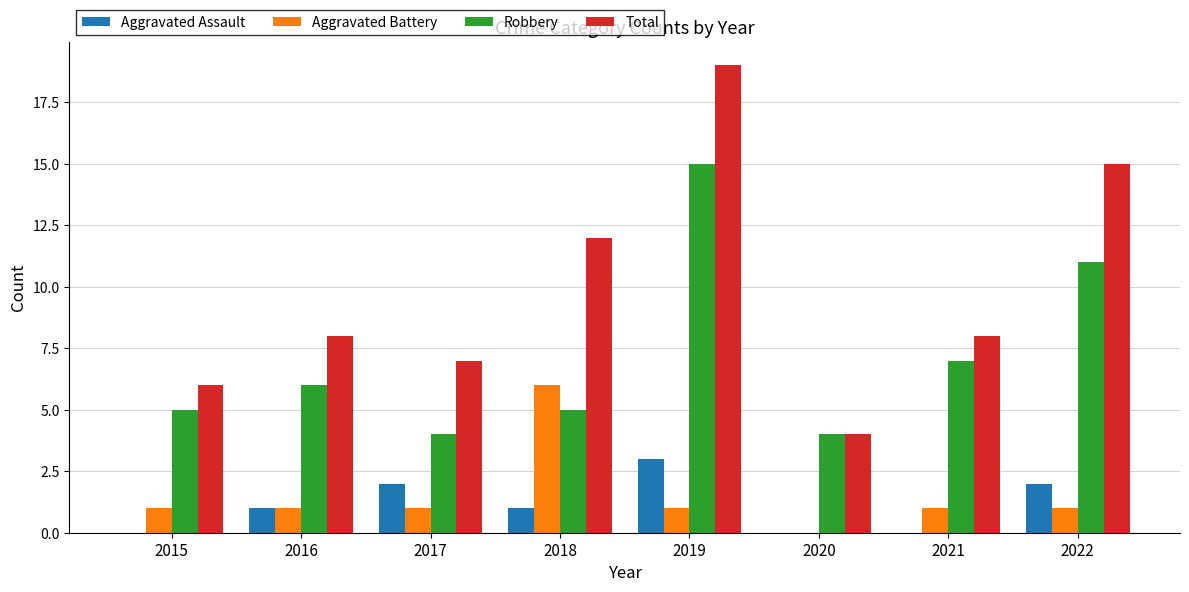

Between 2021 and 2022, which series saw the biggest shift?

Total